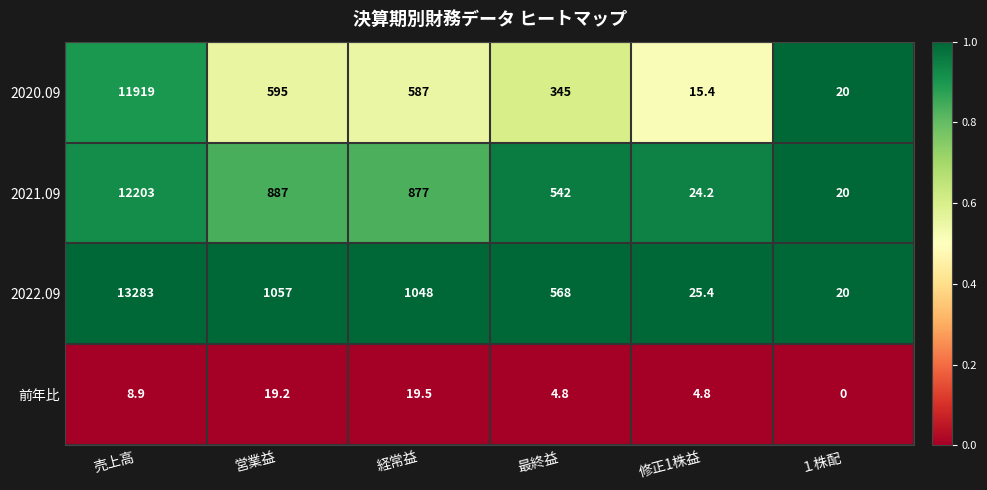

What is the average value of the 2021.09 series?

2425.5